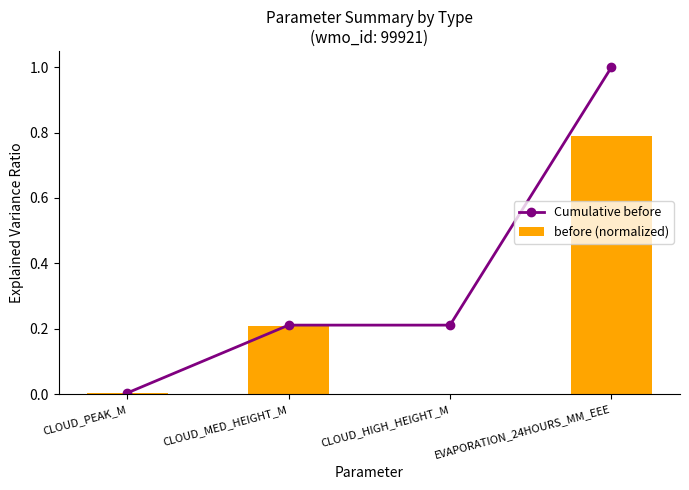

Rank the series at CLOUD_MED_HEIGHT_M from lowest to highest value.

before (normalized), Cumulative before